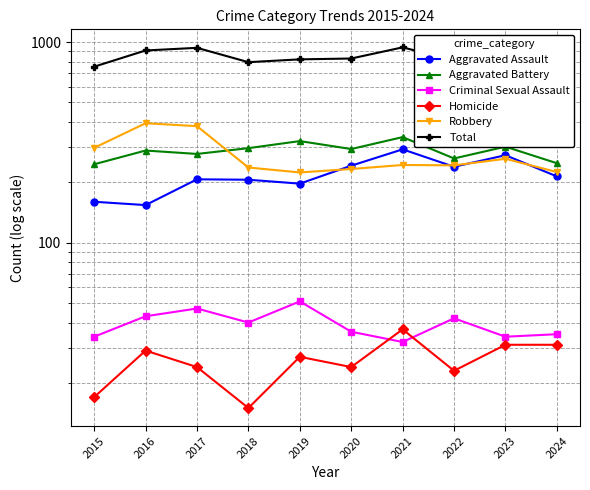

Between 2022 and 2019, which is larger?

2022